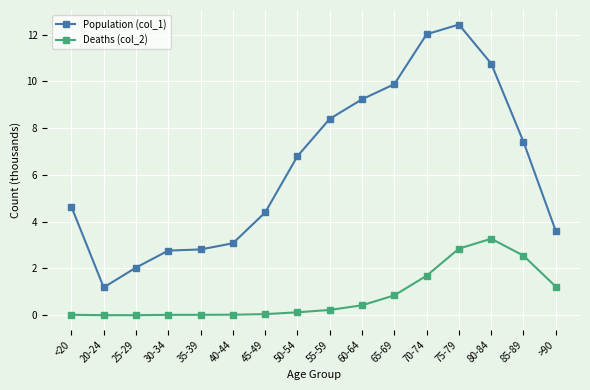

At which category does Population (col_1) reach its first local valley?

20-24